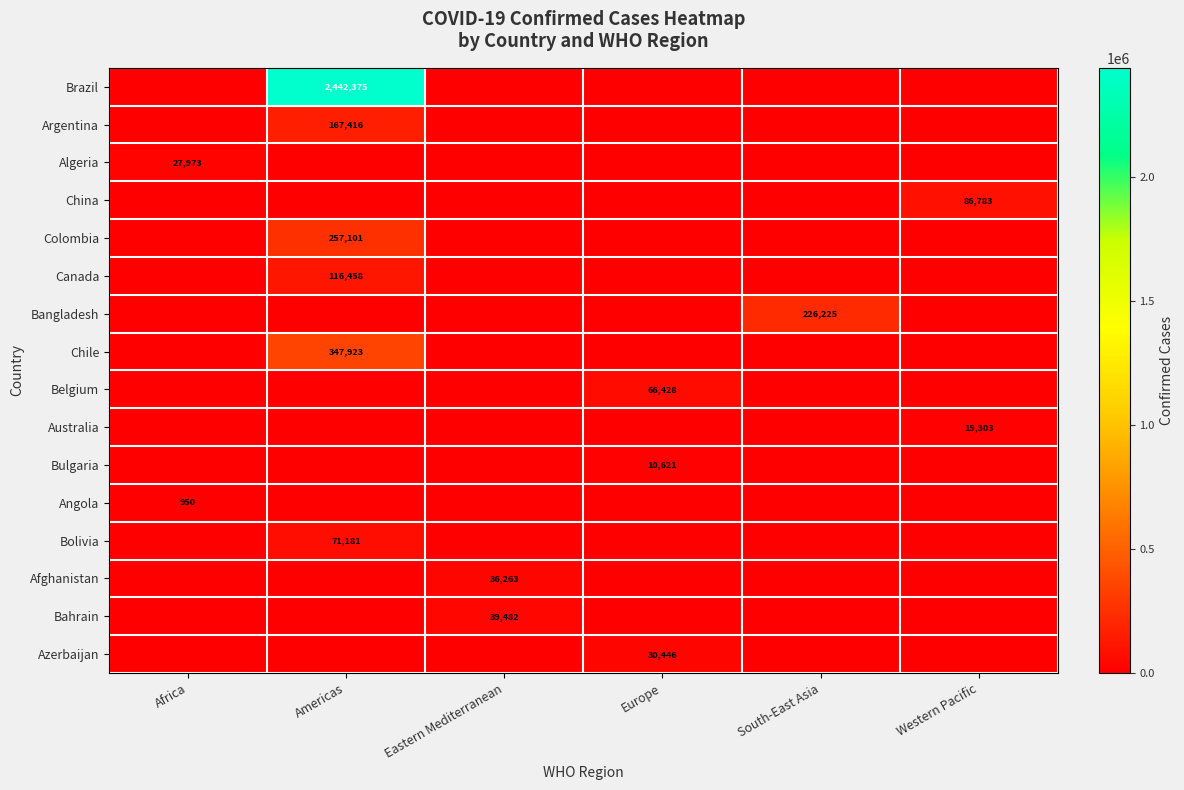

The Algeria series shows 15358 at Africa. True or false?

False